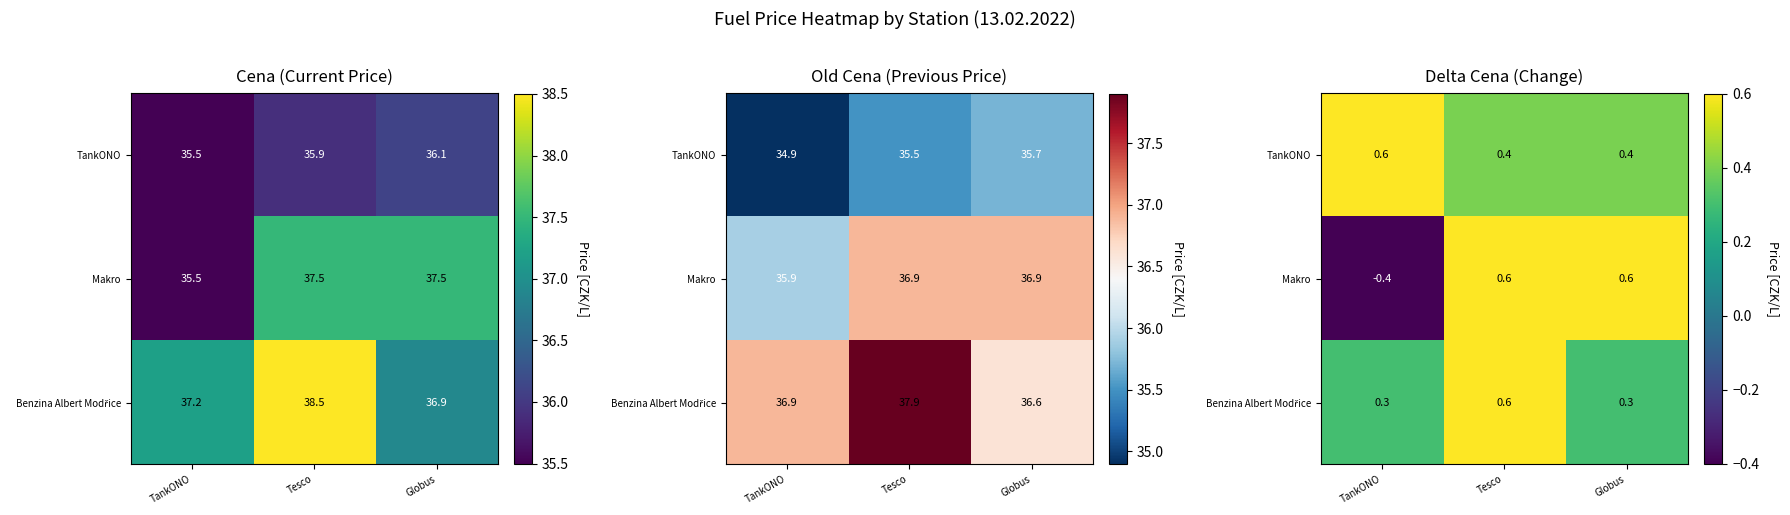

What is the average value of the TankONO series?

0.5